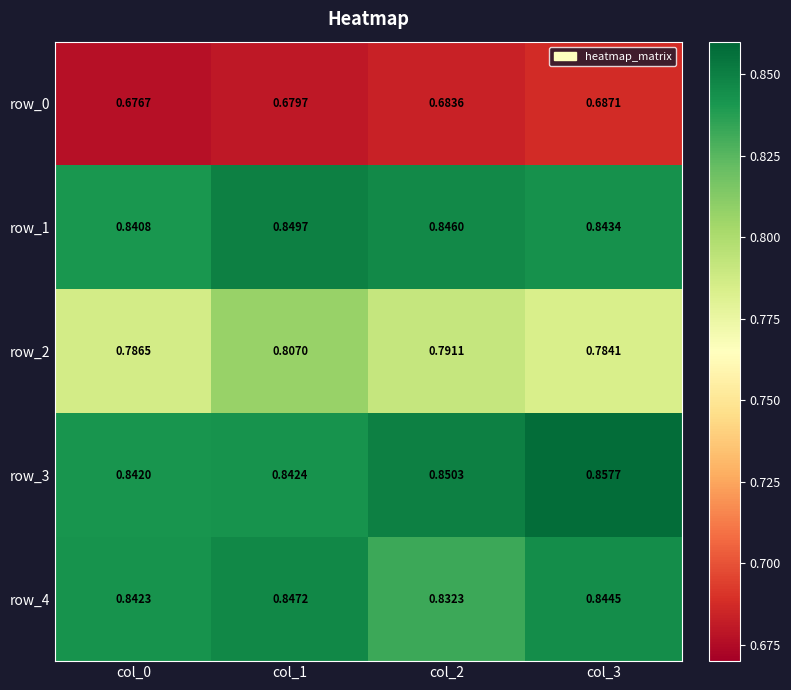

What is the total value across all series at col_2?

4.0